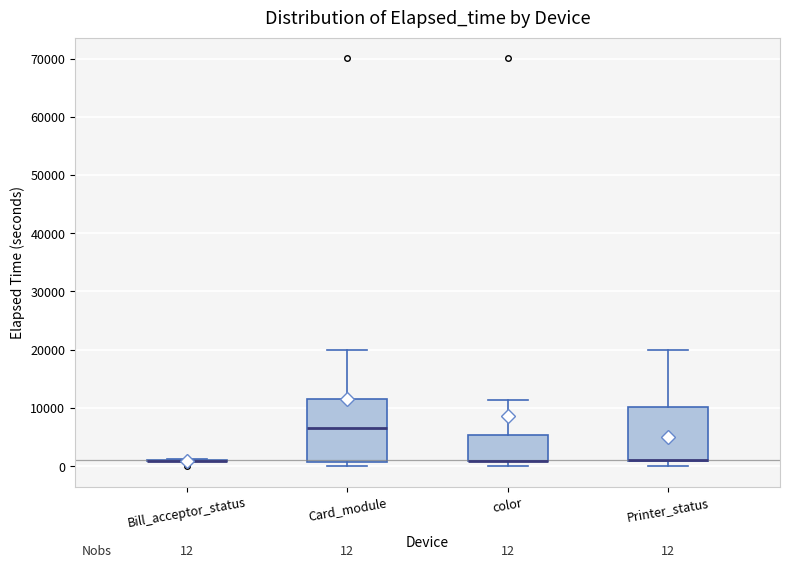

Comparing the boxes themselves (not the whiskers), which one is the tallest?

Card_module